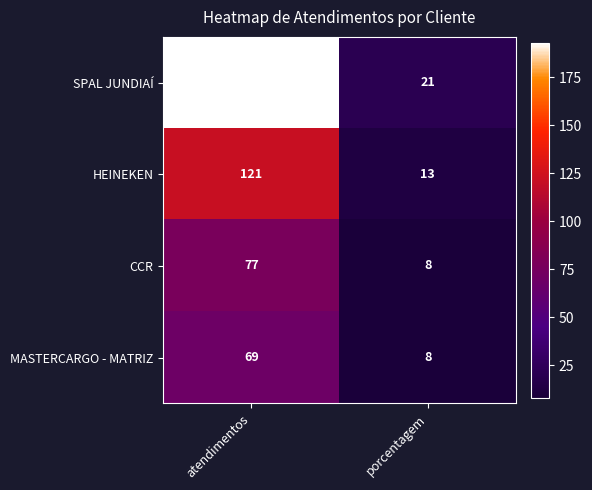

At which label is MASTERCARGO - MATRIZ closest to 38?

porcentagem